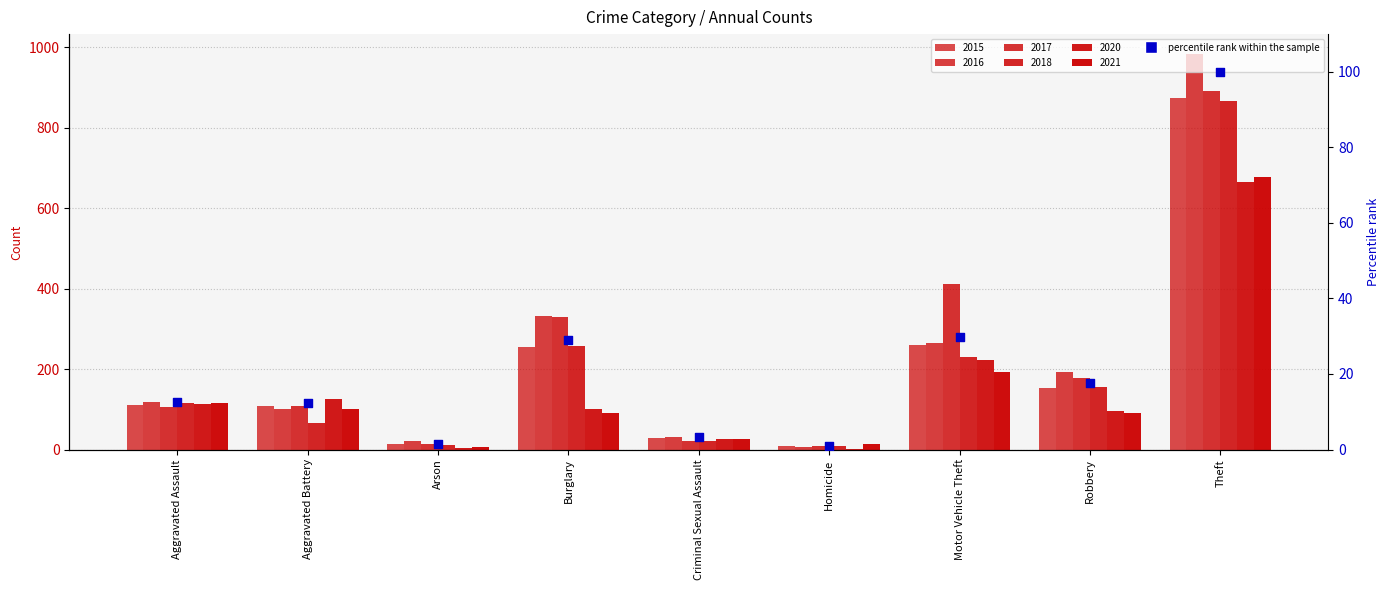

Between Motor Vehicle Theft and Robbery, which is larger?

Motor Vehicle Theft